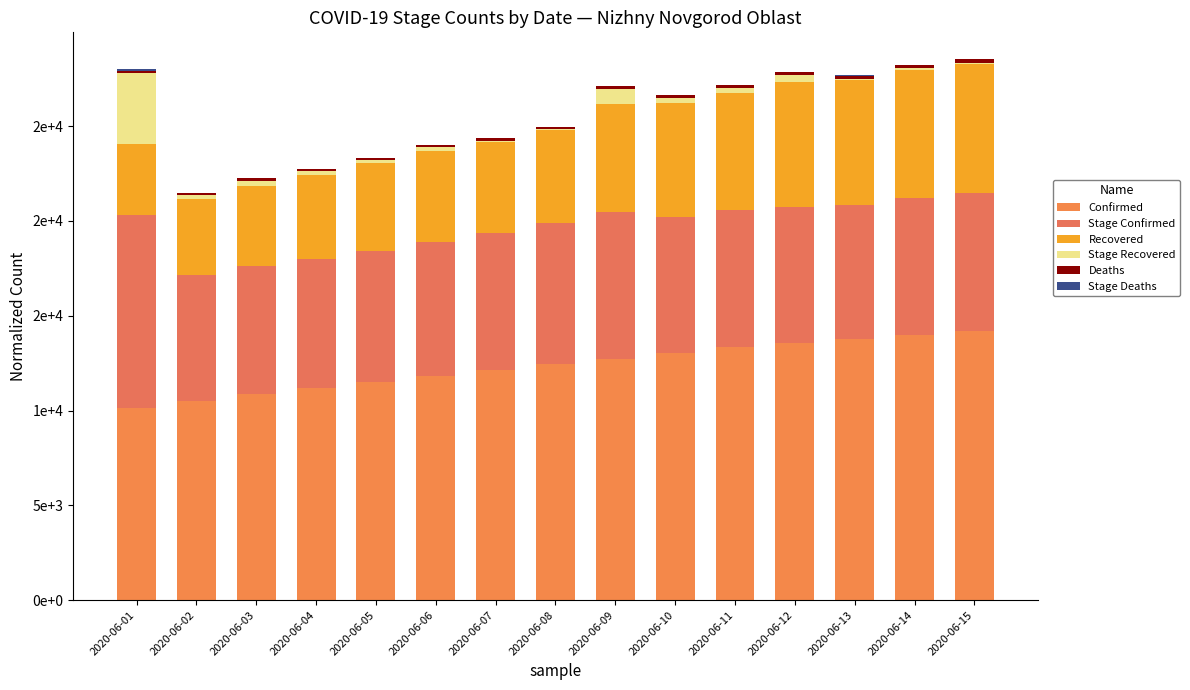

Are the bars horizontal?

No